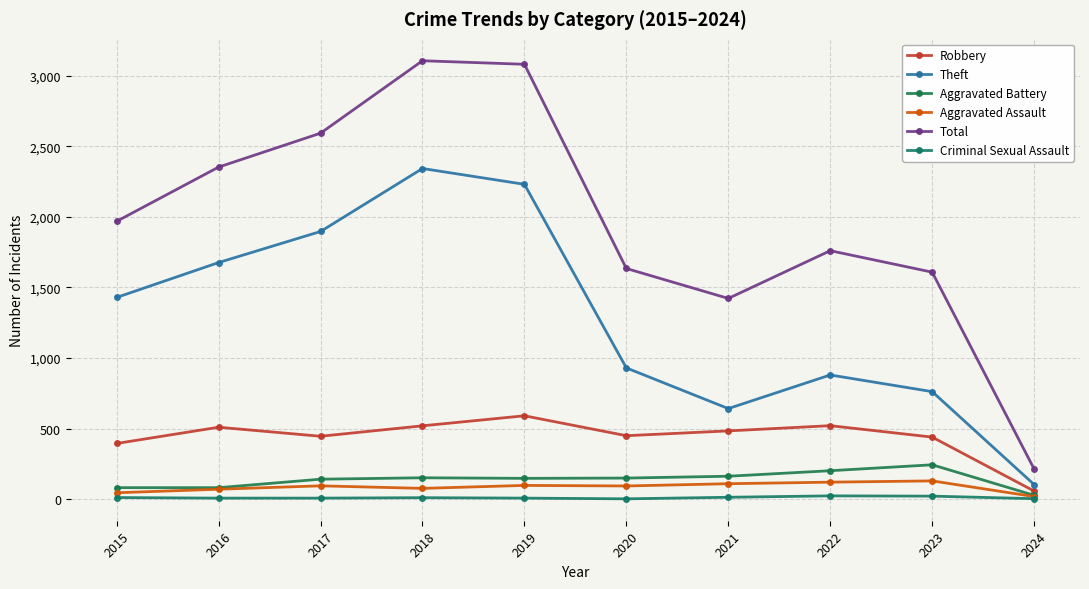

True or false: Total has more than 1 interior local peaks.

True